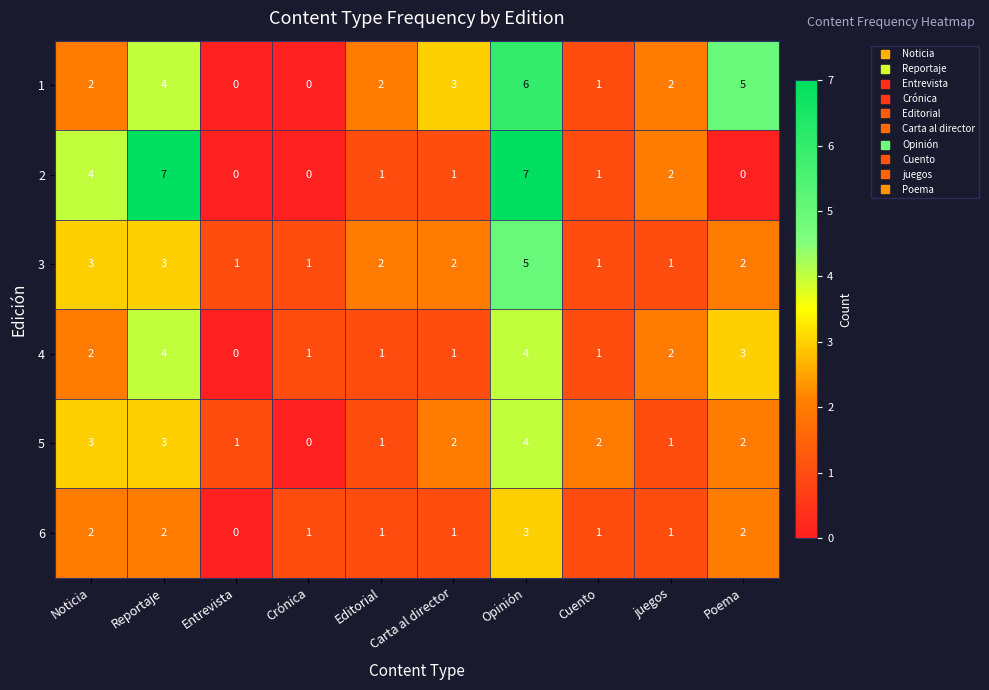

How many series are shown in this chart?

6